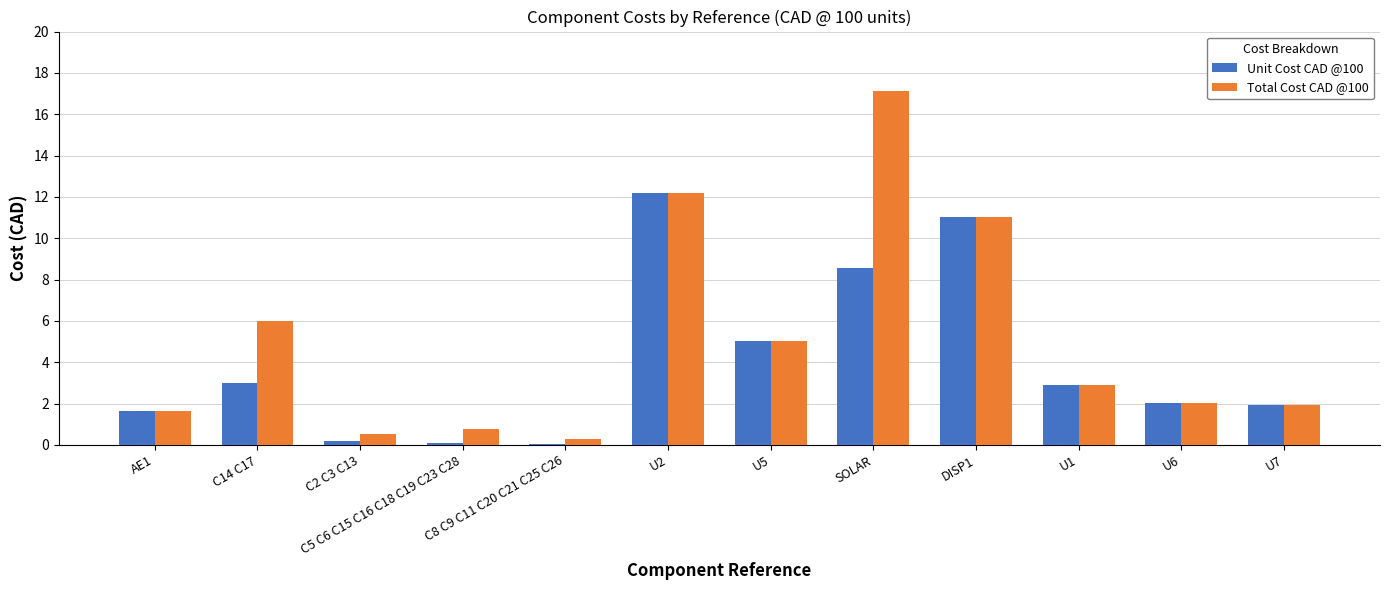

Count the number of data series in this chart.

2